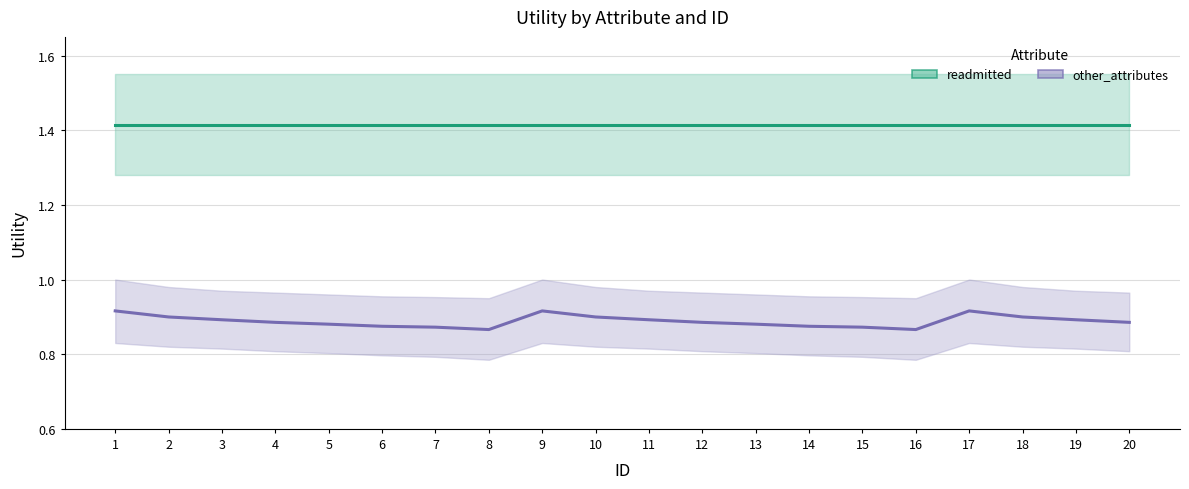

True or false: readmitted and other_attributes intersect in this chart.

False